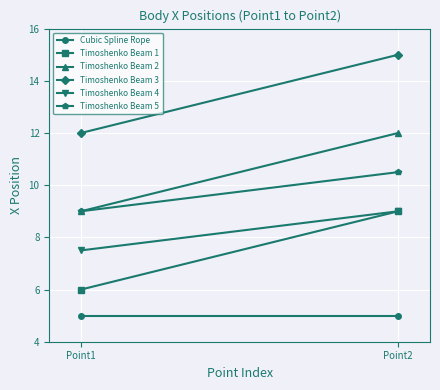

What is the value of the Timoshenko Beam 1 point at the 1st from the left?

6.0